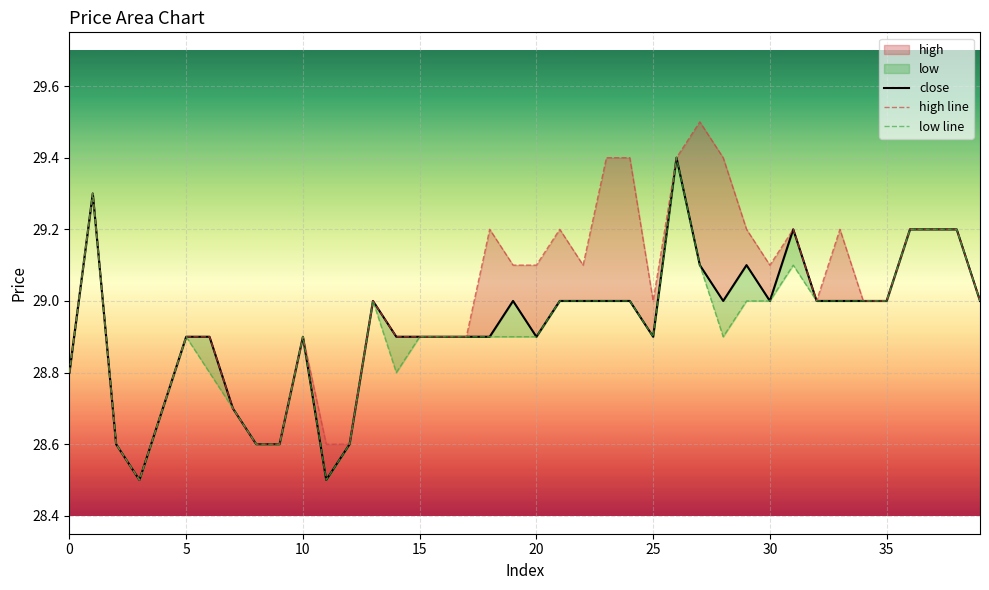

What is the minimum value for close?

28.5